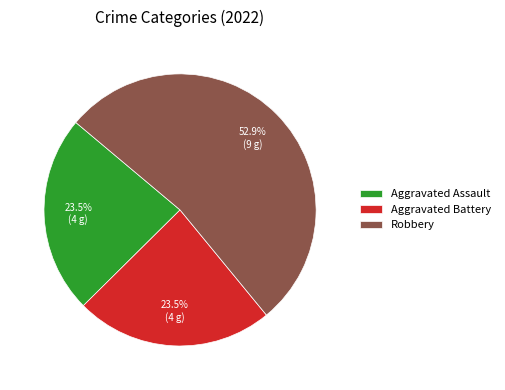

What is the majority slice?

Robbery